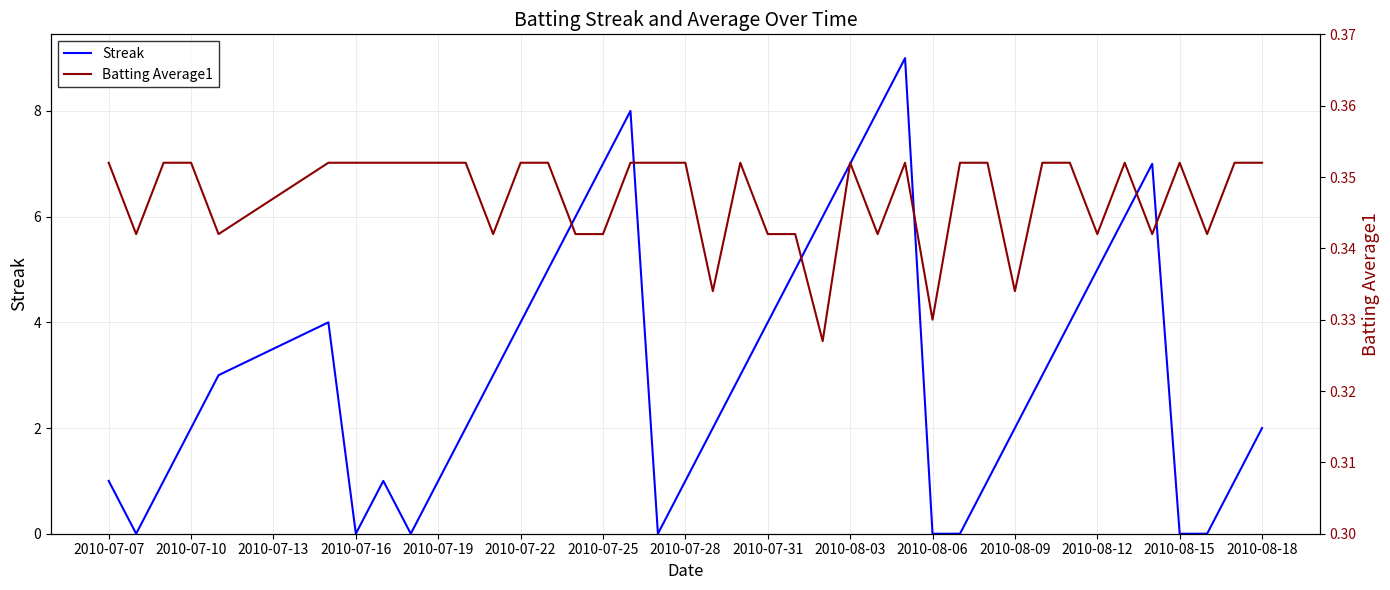

What is the lowest value of the Batting Average1 series?

0.3